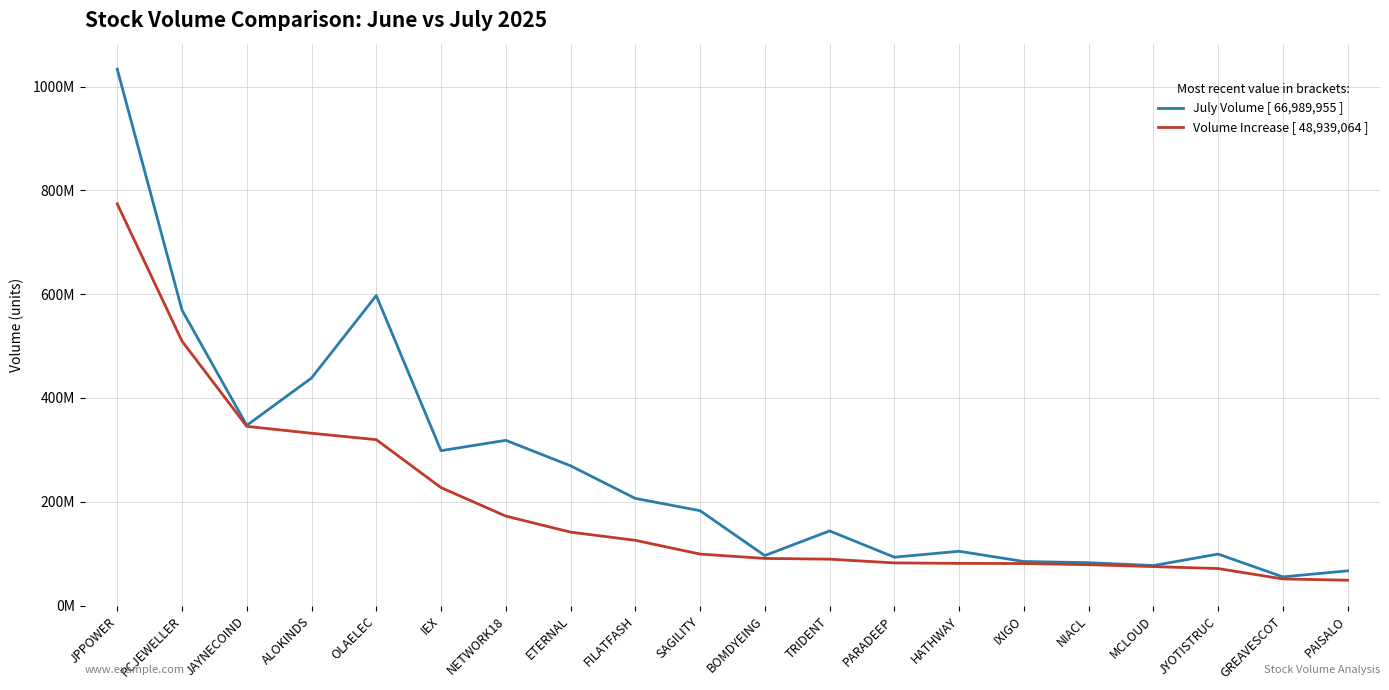

What are all the series names shown in the legend?

July Volume [ 66,989,955 ], Volume Increase [ 48,939,064 ]